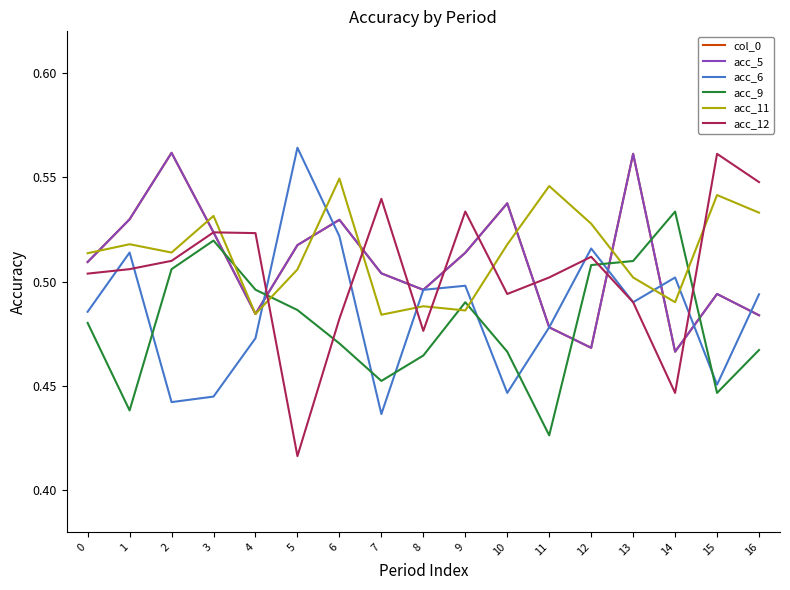

Which series changed the most between 1 and 15?

acc_6